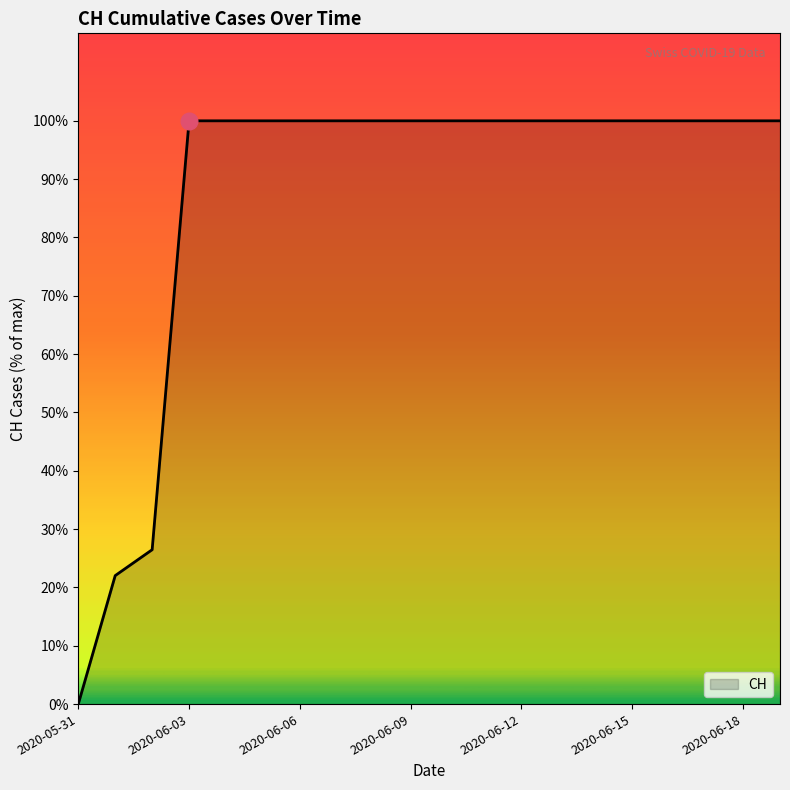

Reading right to left, transcribe all the data shown in this chart.

631	631	631	631	631	631	631	631	631	631	631	631	631	631	631	631	631	167	139	0